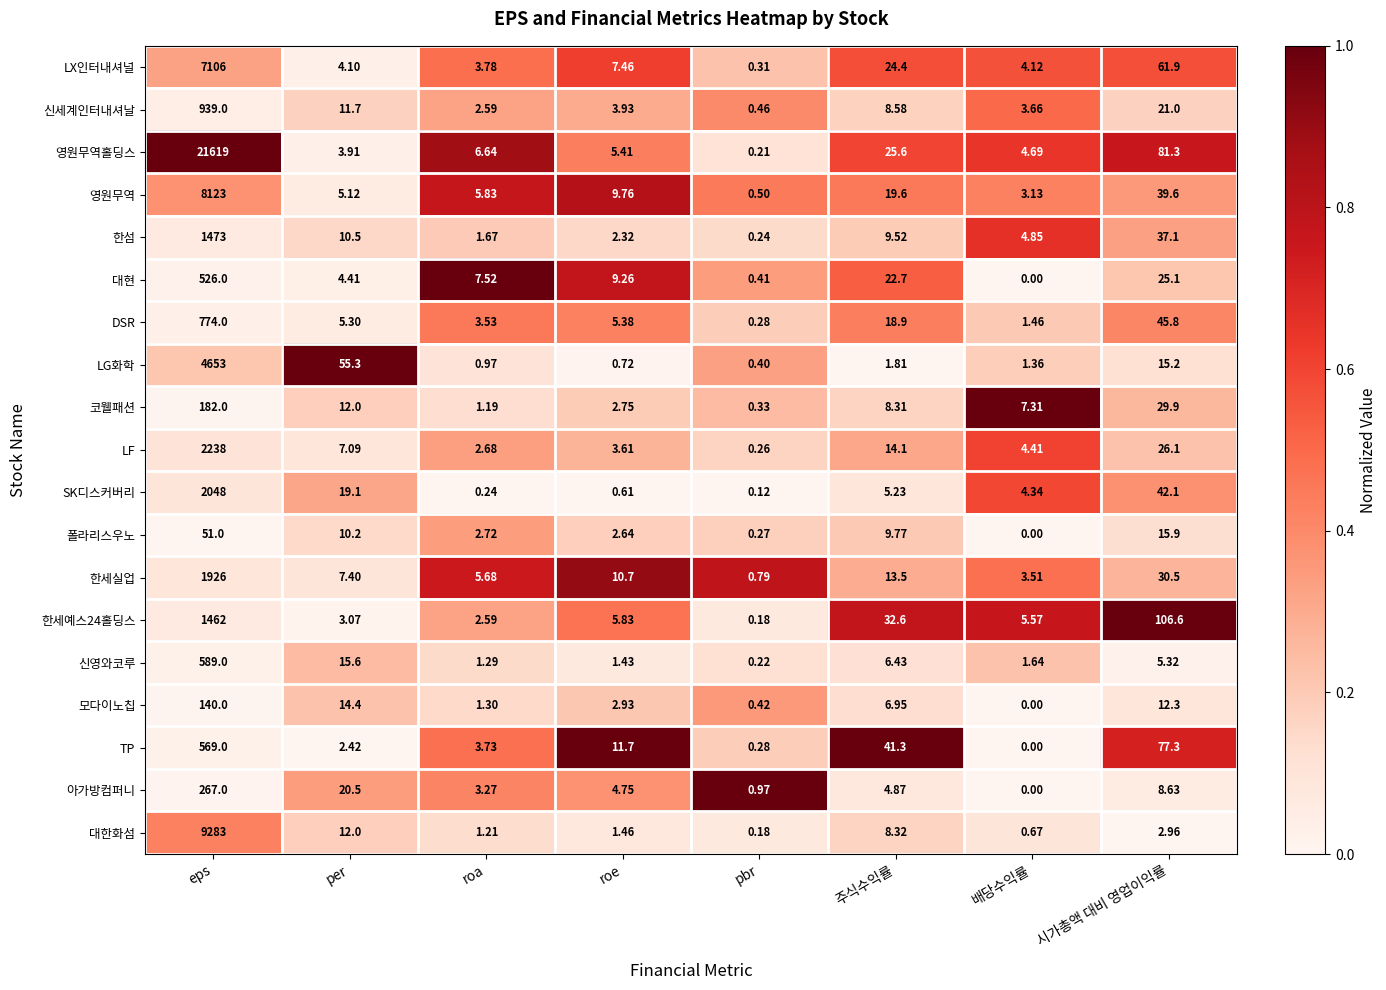

Rank the categories by 모다이노칩 value from highest to lowest.

eps, per, 시가총액 대비 영업이익률, 주식수익률, roe, roa, pbr, 배당수익률